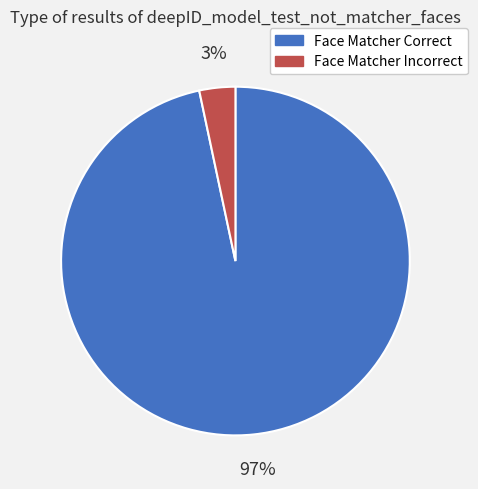

How many slices are in this pie chart?

2